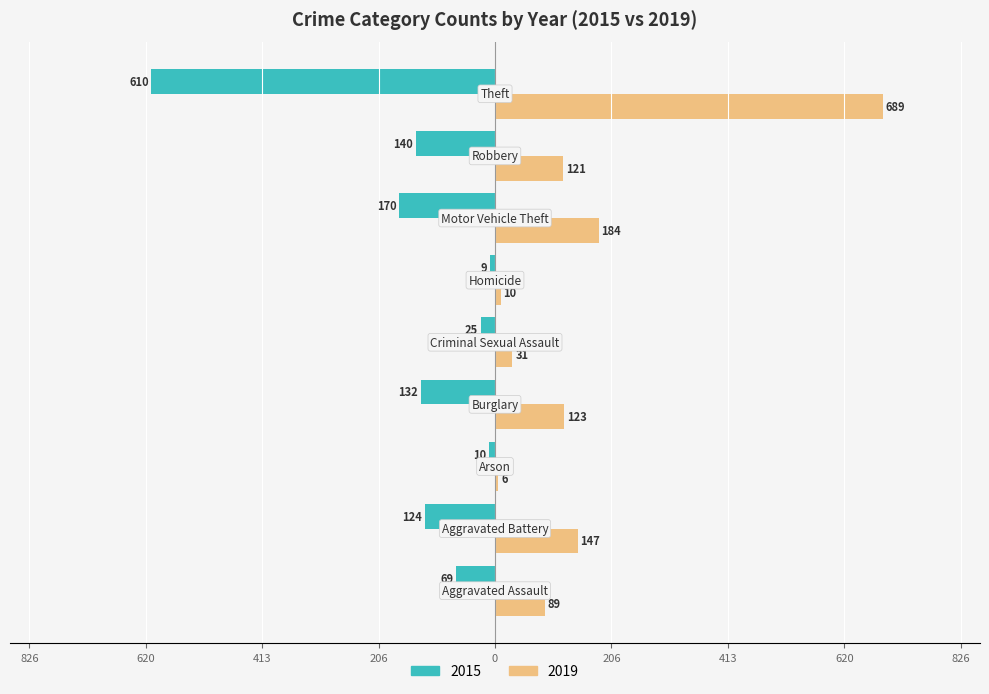

At which label is 2015 closest to -309?

Motor Vehicle Theft